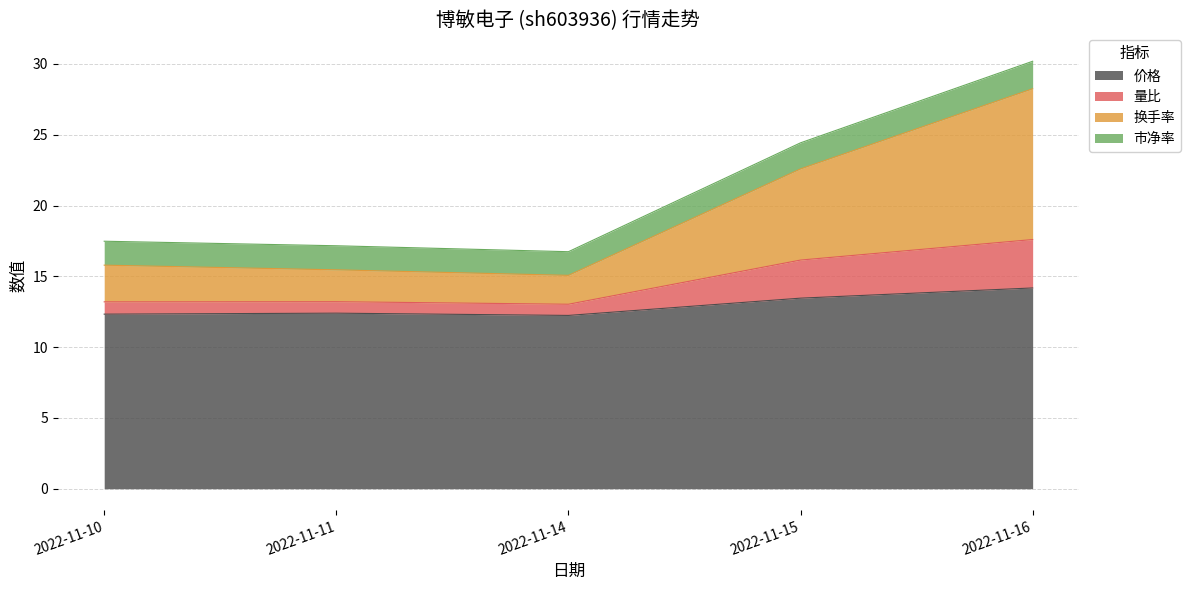

At which label is 价格 closest to 13?

2022-11-15